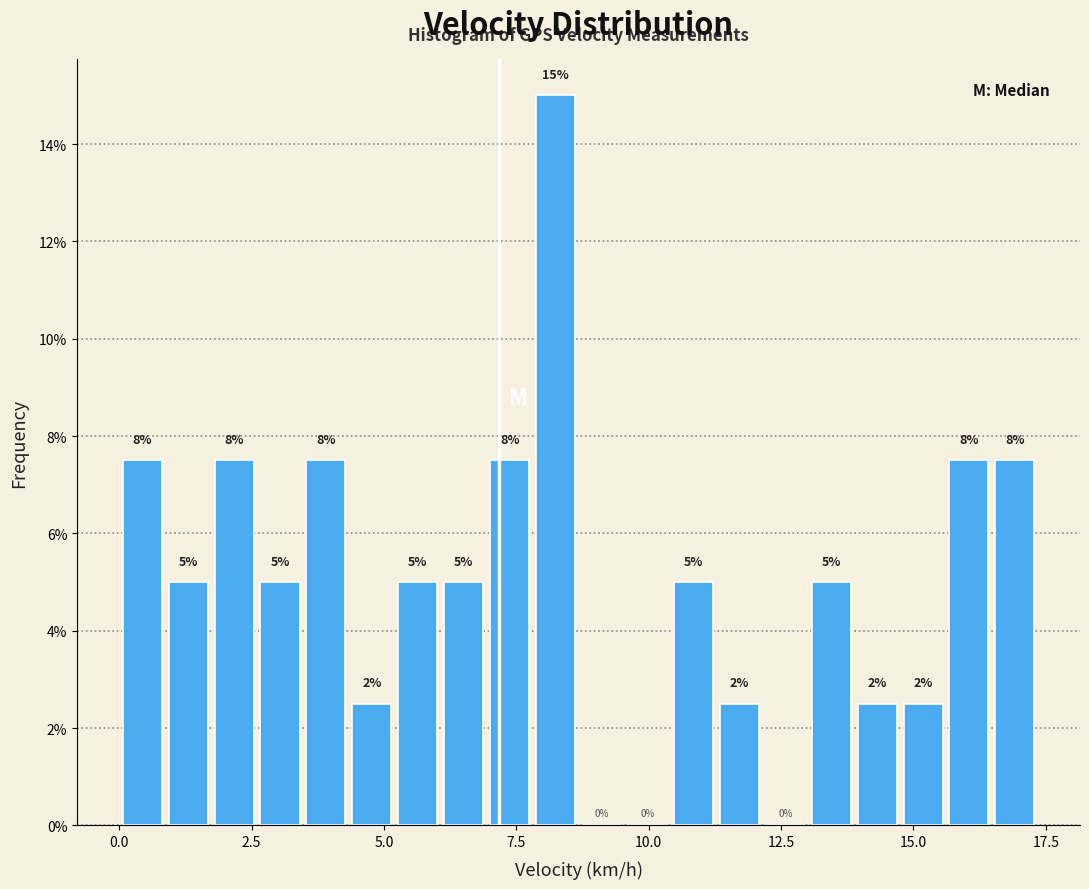

Read against the x-axis, roughly where is the centre of the tallest bar?

8.0